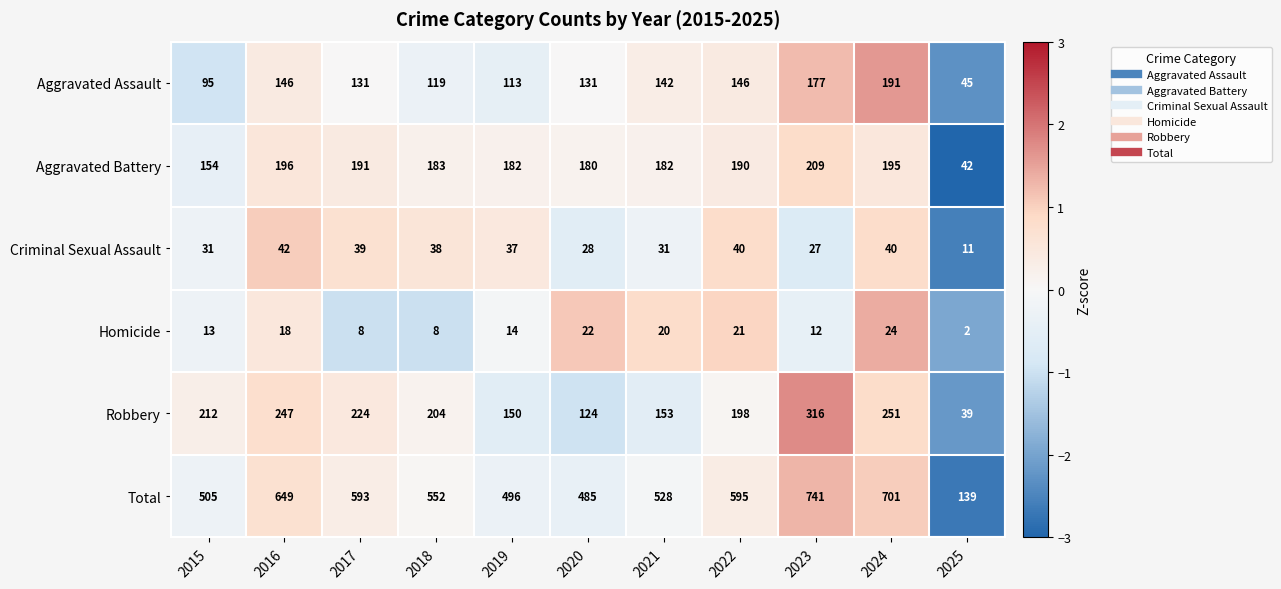

Which series has the widest spread of values?

Total